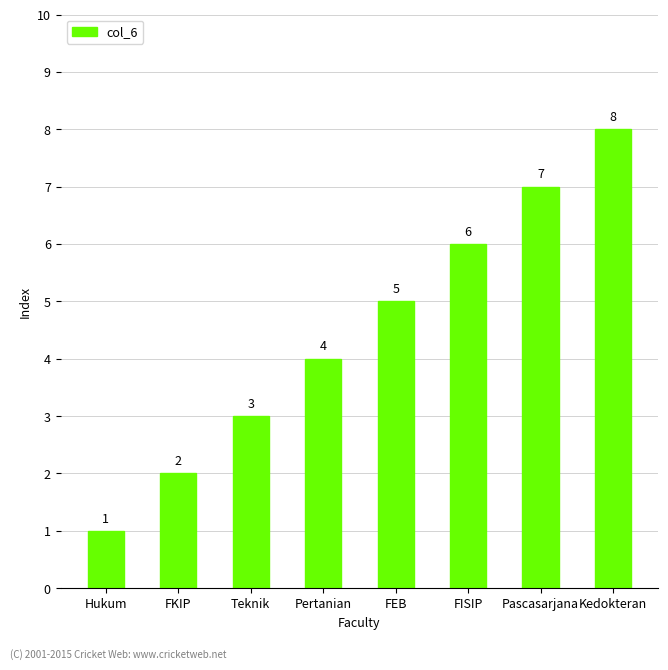

What is the label of the 8th bar from the left?

Kedokteran